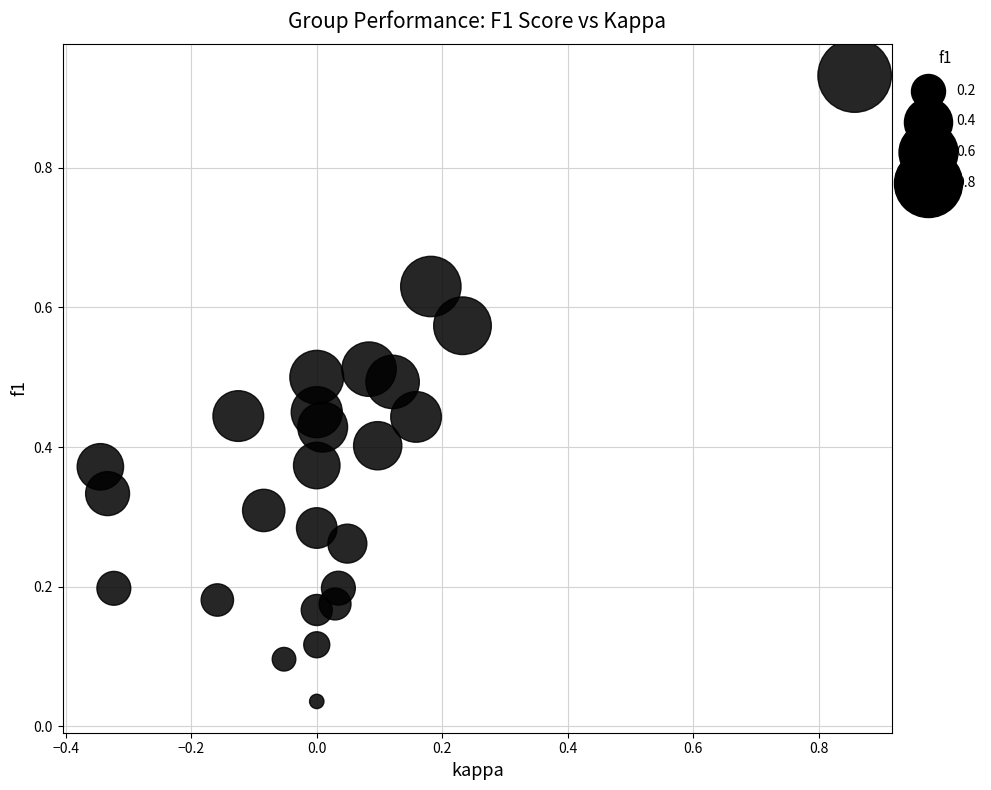

What is the range of X values (max minus min)?

1.2